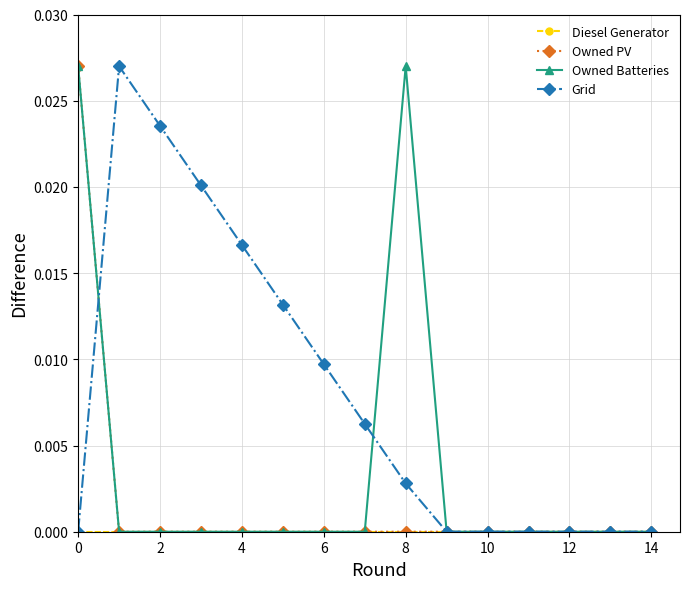

Which series has the largest total across all categories?

Grid